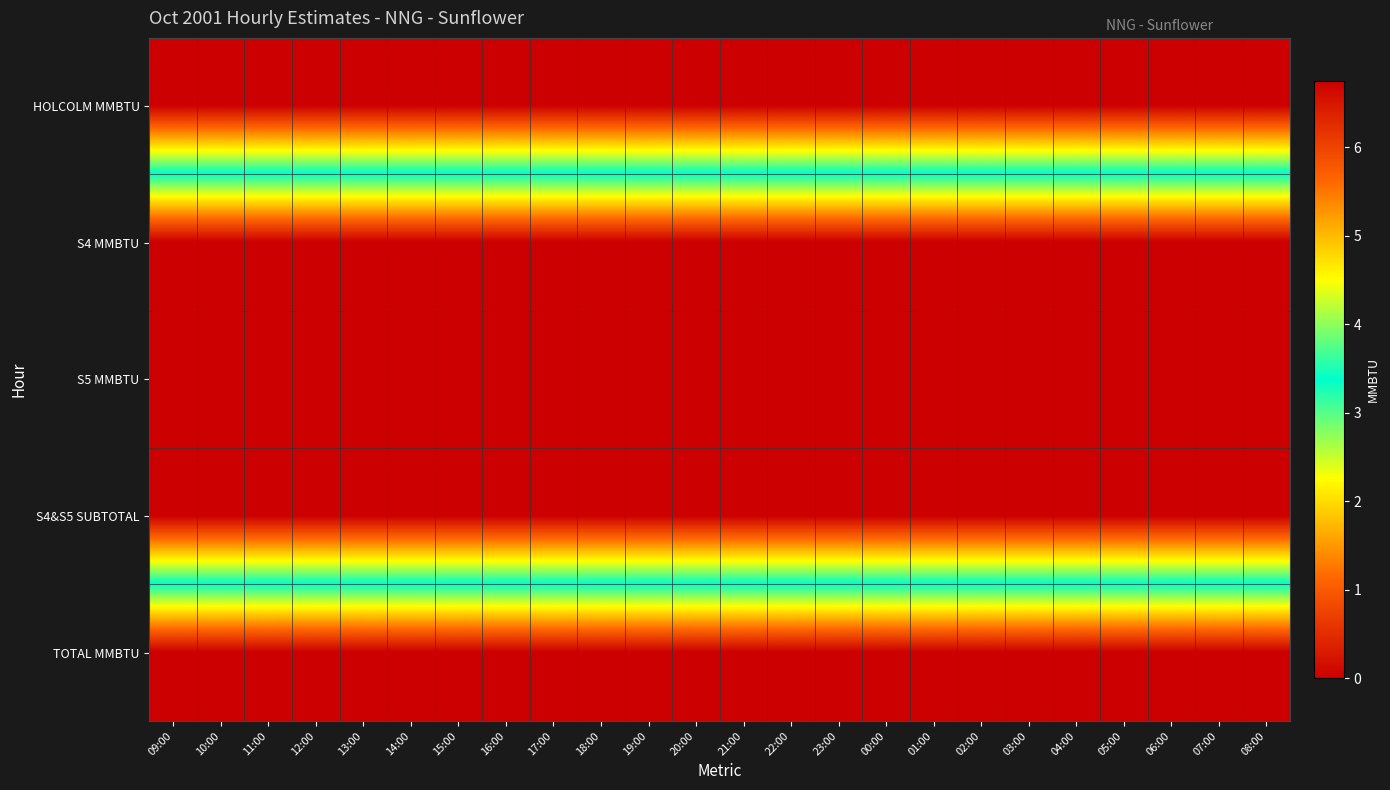

At 06:00, list the series in order from largest to smallest.

HOLCOLM MMBTU, TOTAL MMBTU, S4 MMBTU, S5 MMBTU, S4&S5 SUBTOTAL